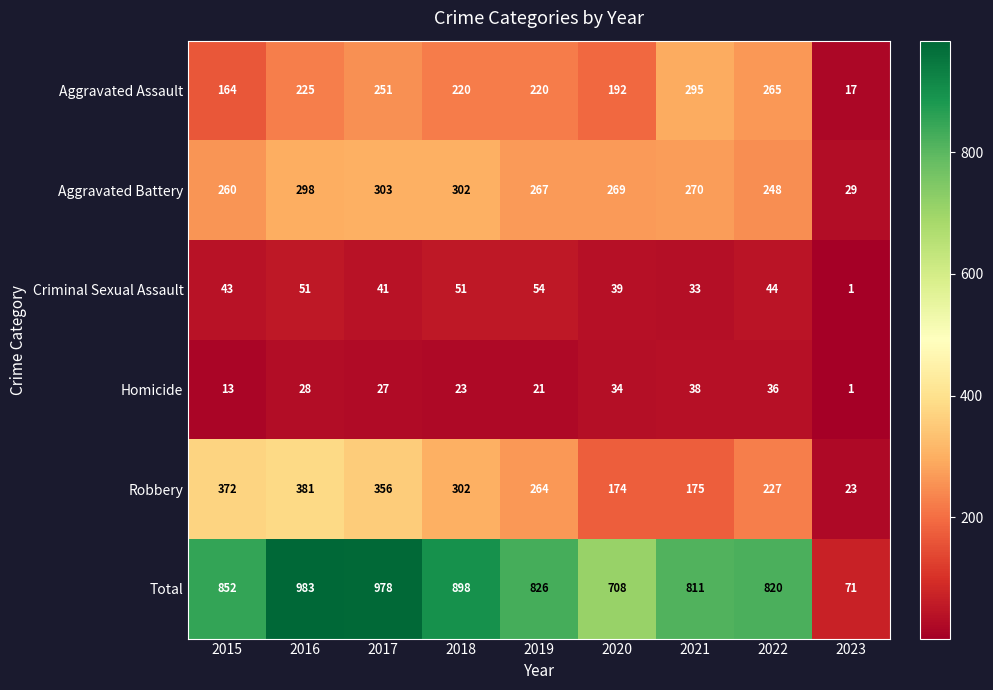

What is the highest value of the Homicide series?

38